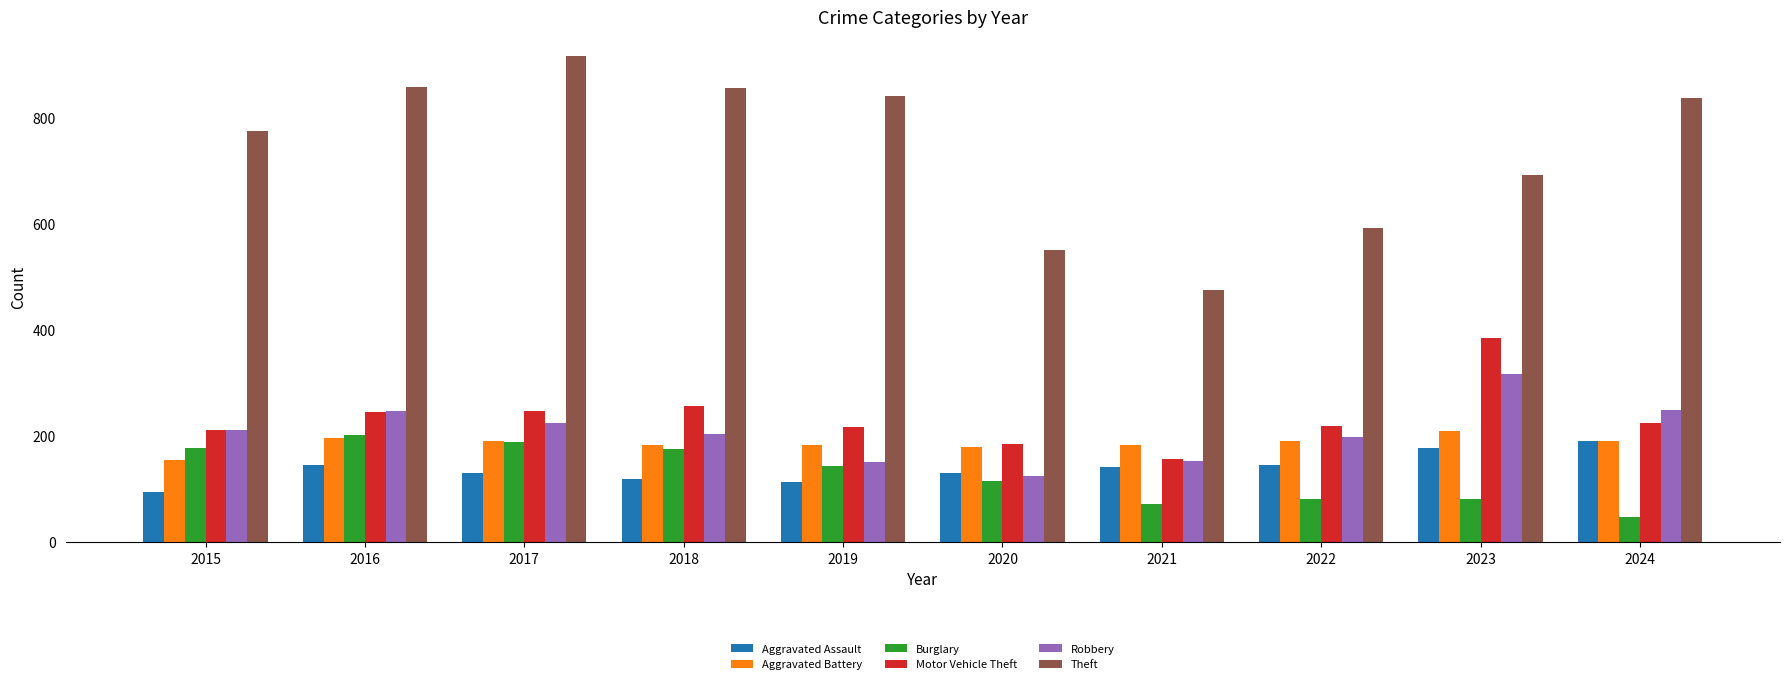

Which series changed the most between 2016 and 2022?

Theft